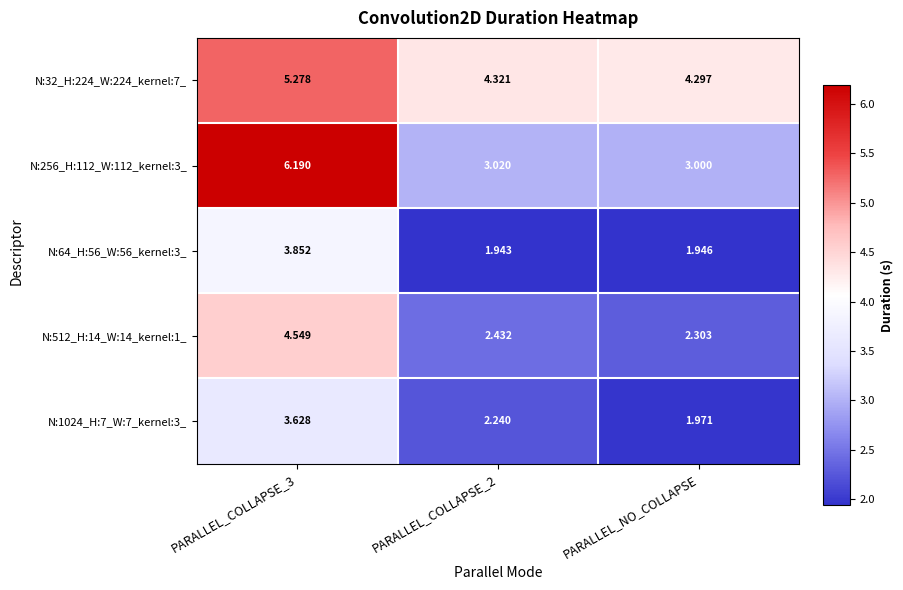

Is the value of N:1024_H:7_W:7_kernel:3_ at PARALLEL_COLLAPSE_3 greater than the value of N:64_H:56_W:56_kernel:3_ at PARALLEL_COLLAPSE_2?

Yes